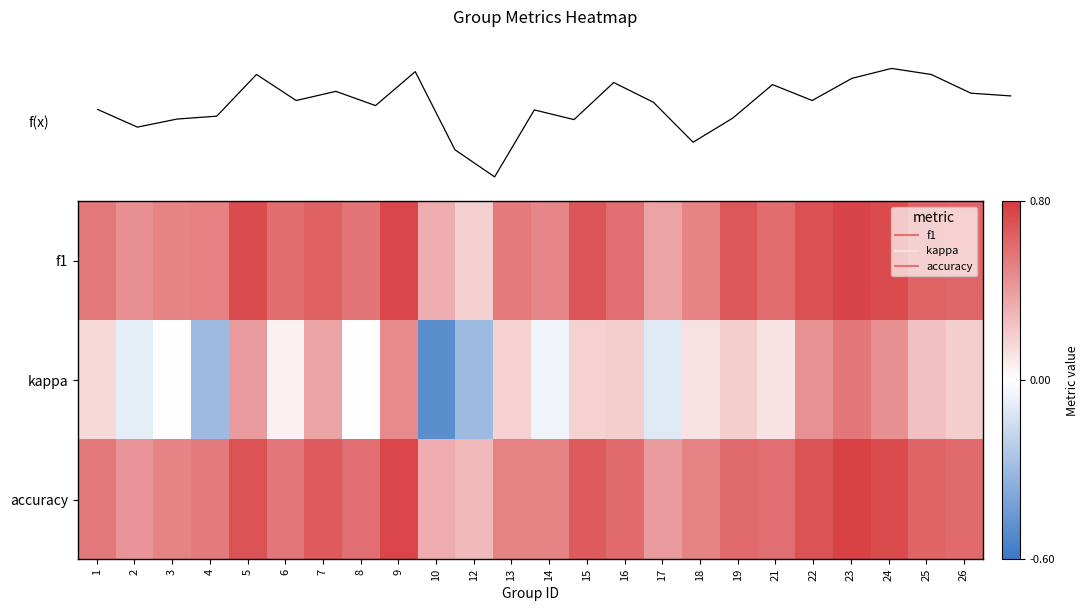

How many values in kappa are below zero?

6